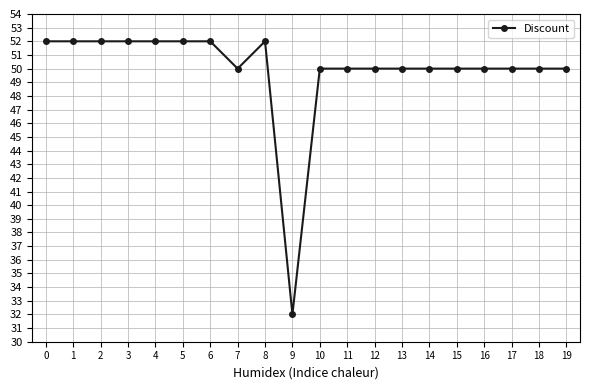

Reading left to right, what are all the values shown in this chart?

0=52	1=52	2=52	3=52	4=52	5=52	6=52	7=50	8=52	9=32	10=50	11=50	12=50	13=50	14=50	15=50	16=50	17=50	18=50	19=50